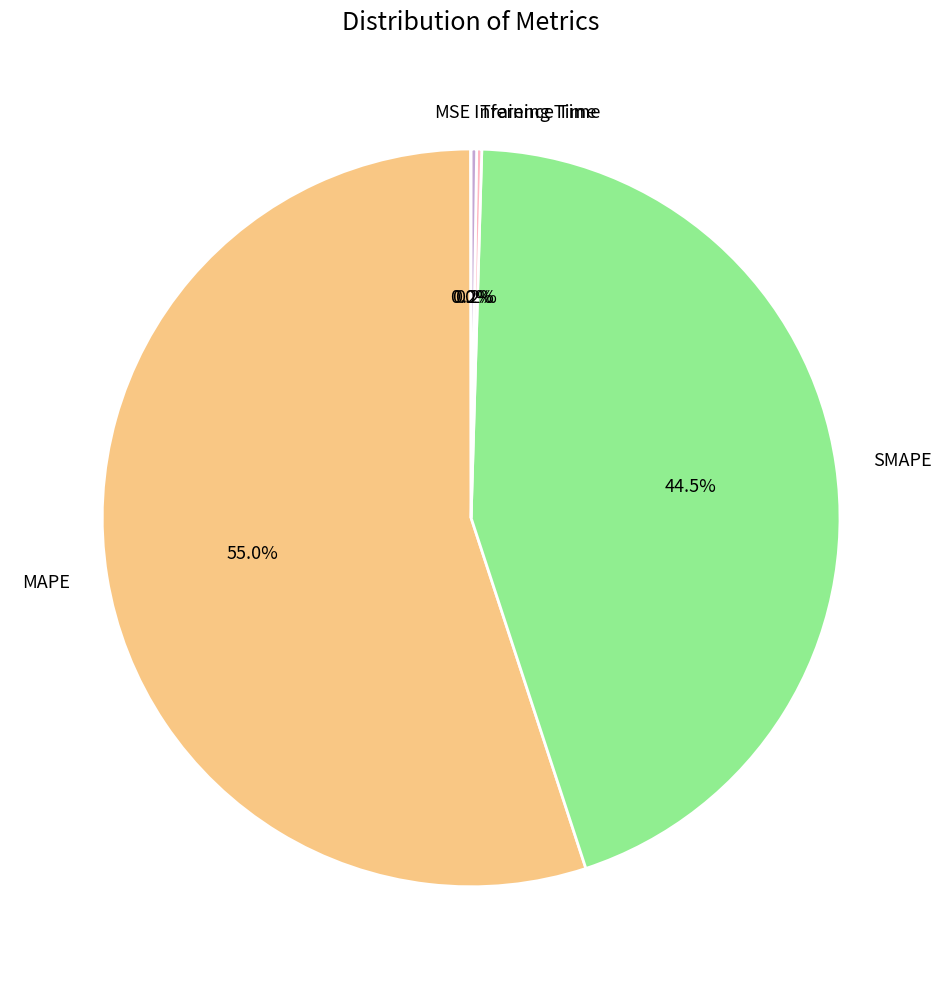

Which slice is the largest?

MAPE